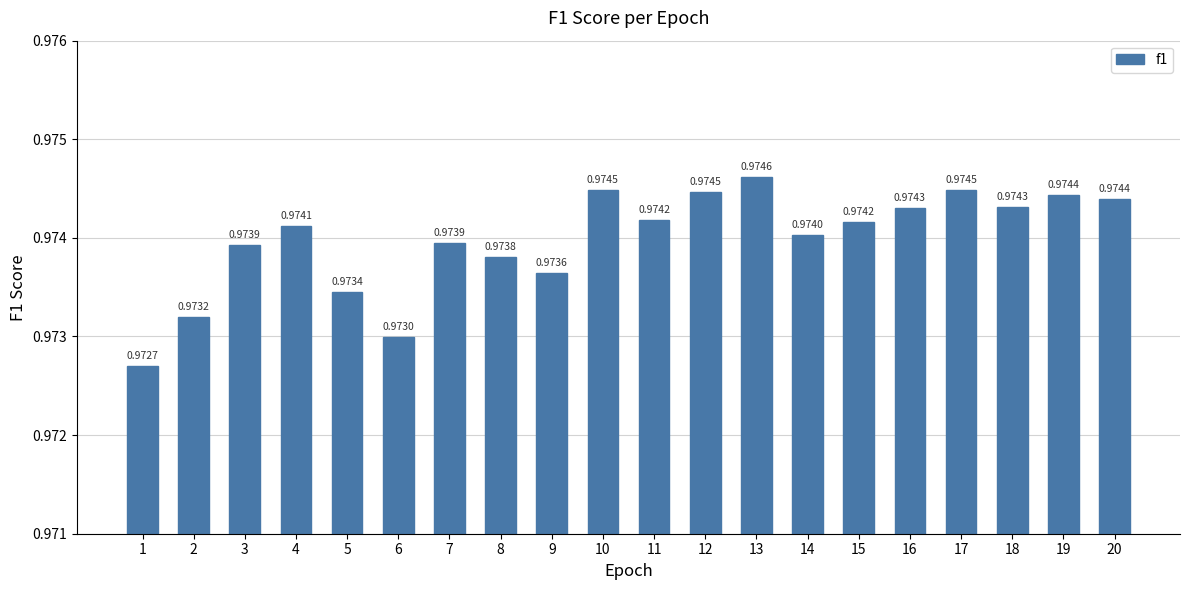

Is it true that the value at 4 is 1.3?

False